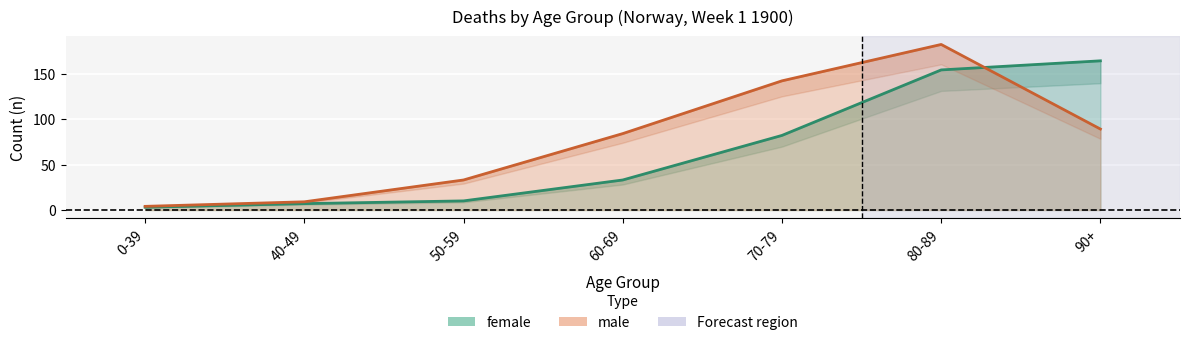

List the labels in order of male value, largest first.

80-89, 70-79, 90+, 60-69, 50-59, 40-49, 0-39